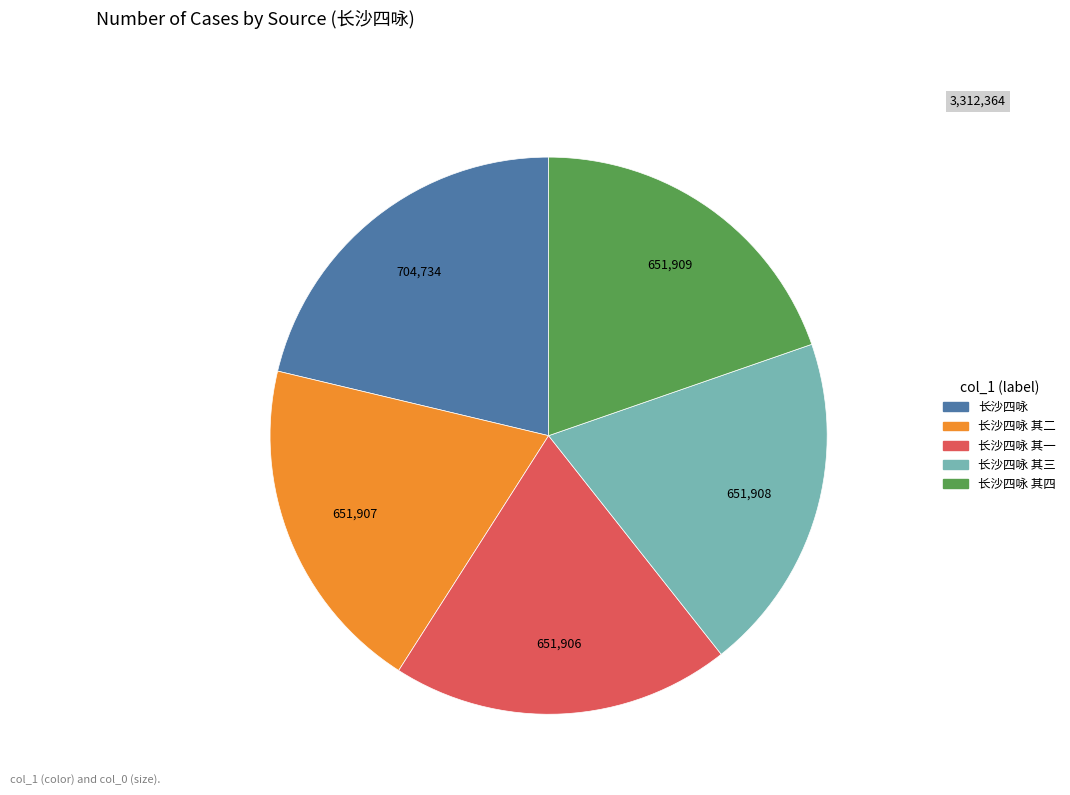

Is it true that 长沙四咏 is 21% of the pie?

True